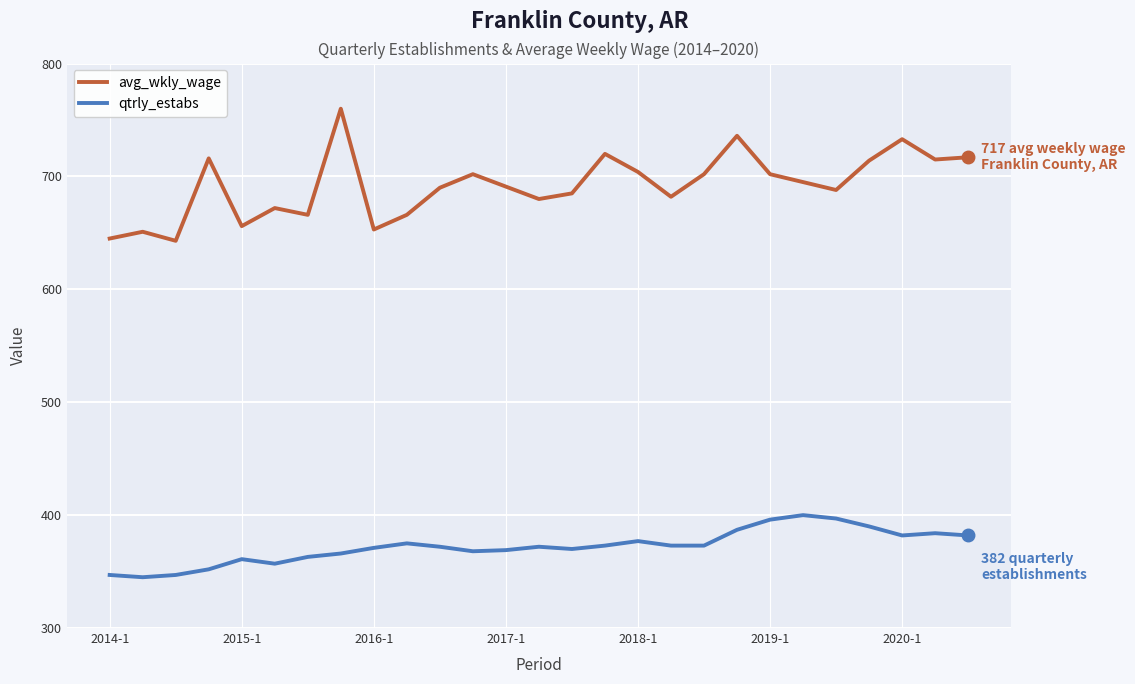

True or false: qtrly_estabs and avg_wkly_wage intersect in this chart.

False